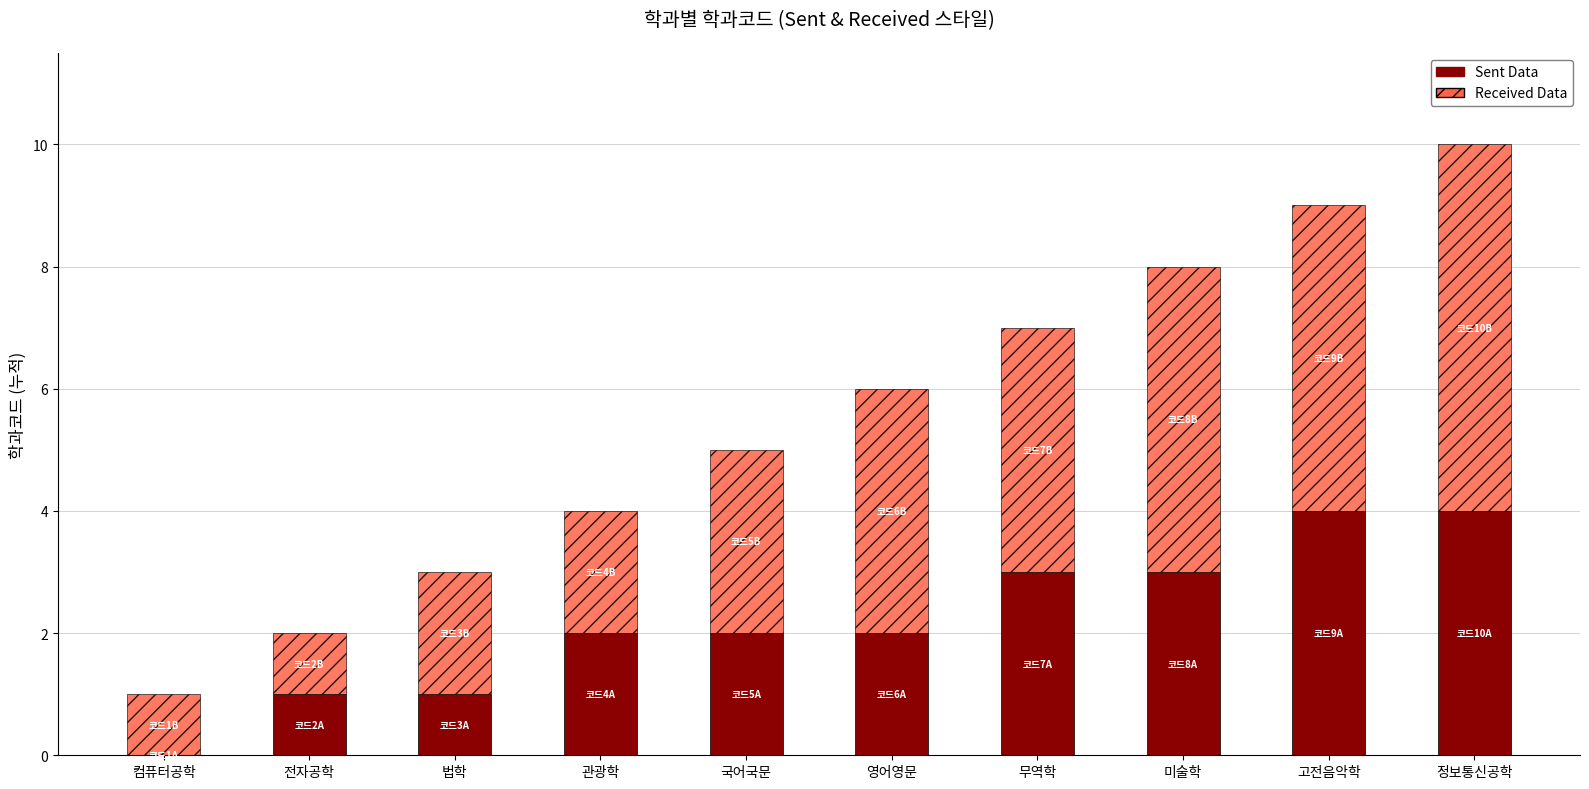

What is the highest value of the Sent Data series?

4